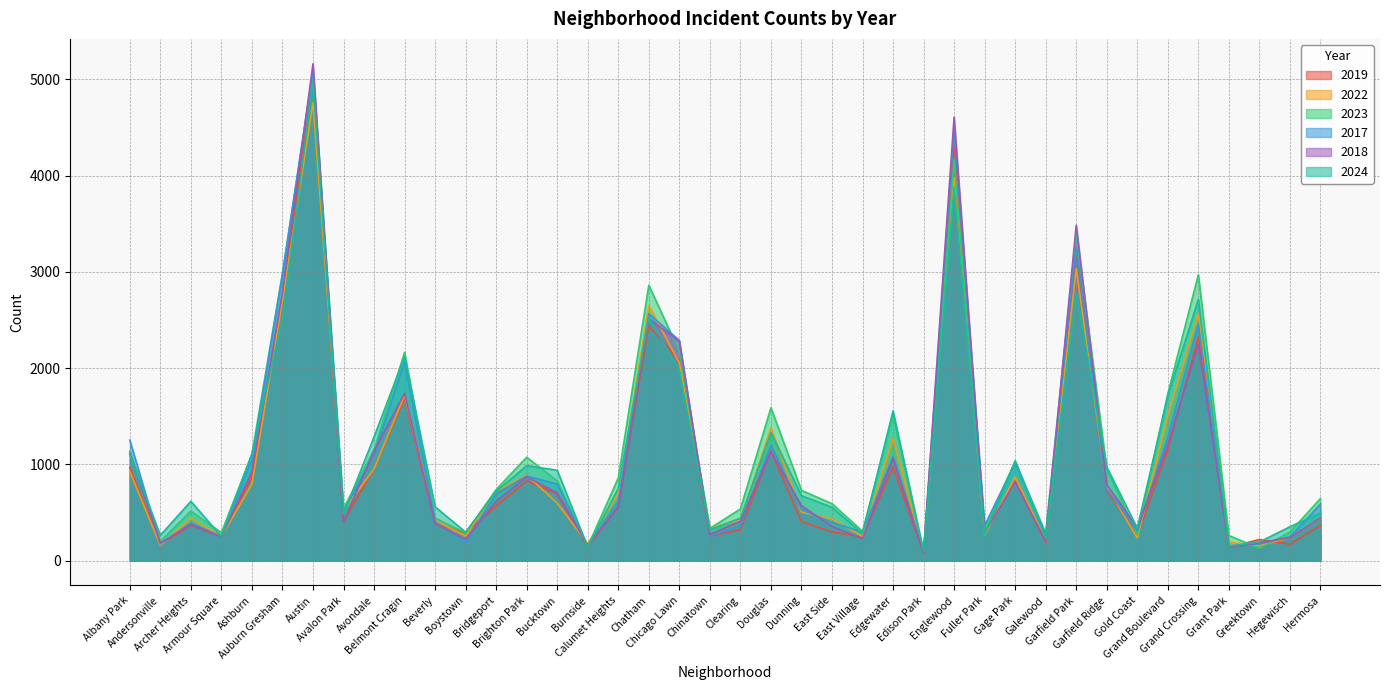

What are all the series names shown in the legend?

2019, 2022, 2023, 2017, 2018, 2024